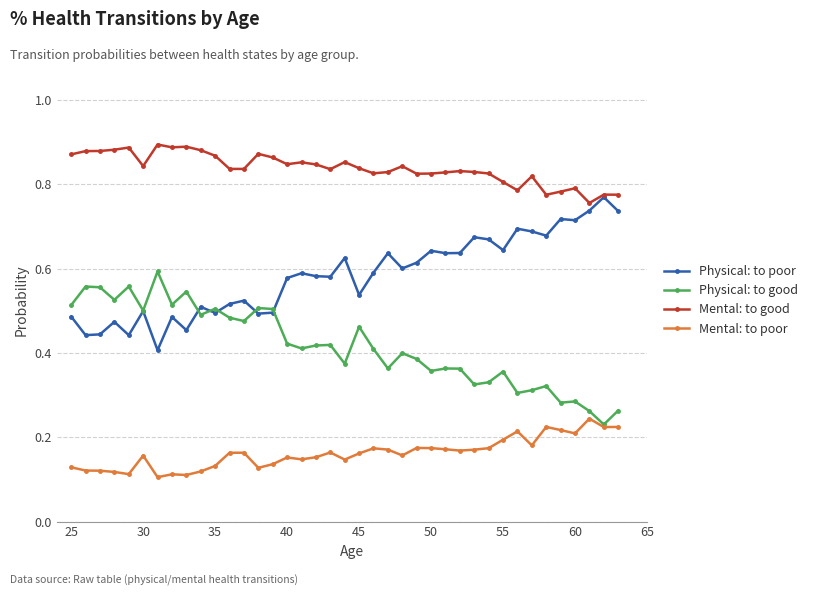

True or false: Mental: to poor and Physical: to poor cross at least once.

False